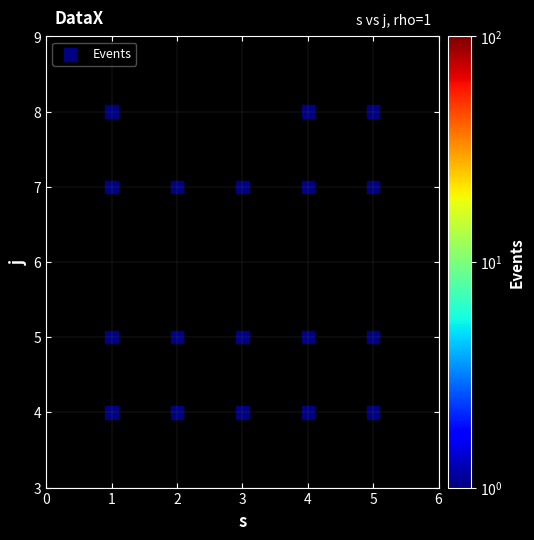

What is the range of X values (max minus min)?

4